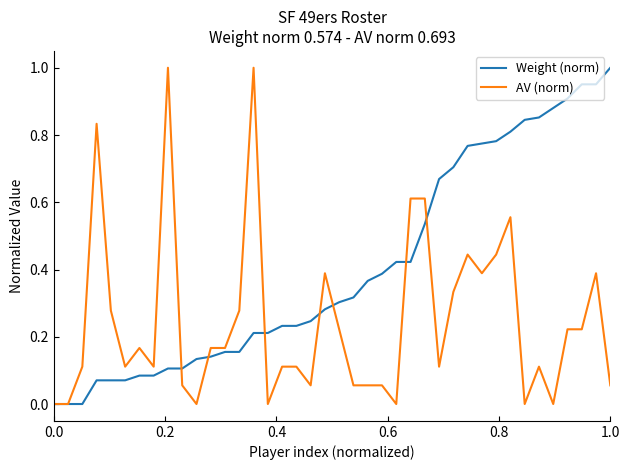

Which series has the largest total across all categories?

Weight (norm)